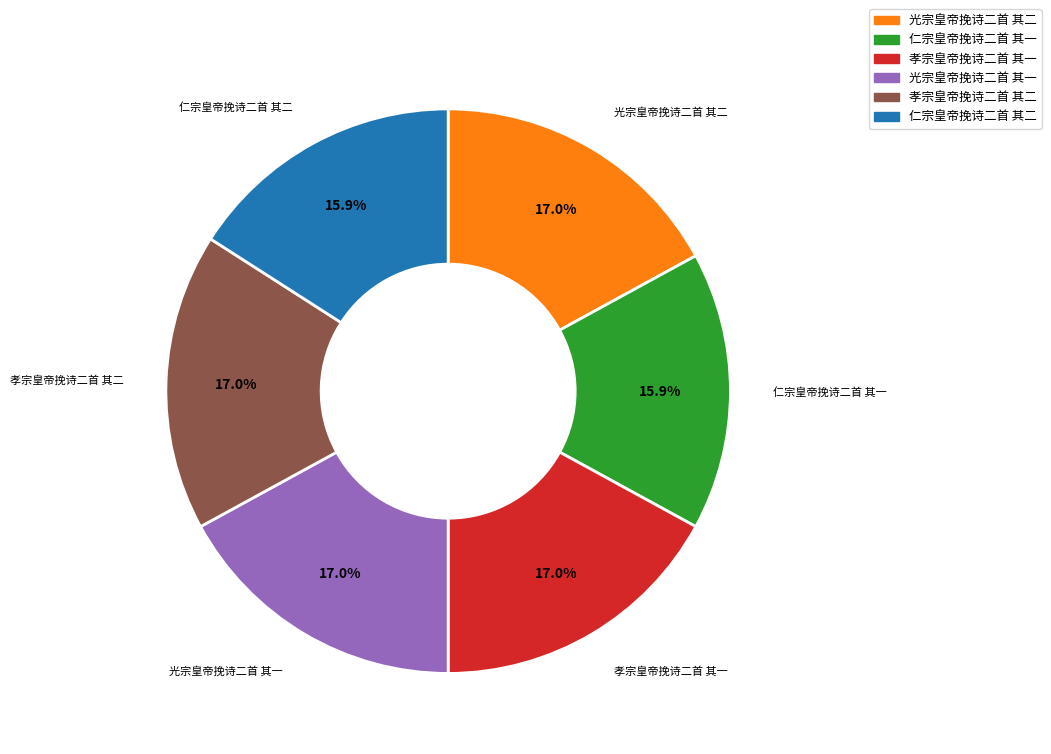

Is it true that 光宗皇帝挽诗二首 其一 is 17% of the pie?

True